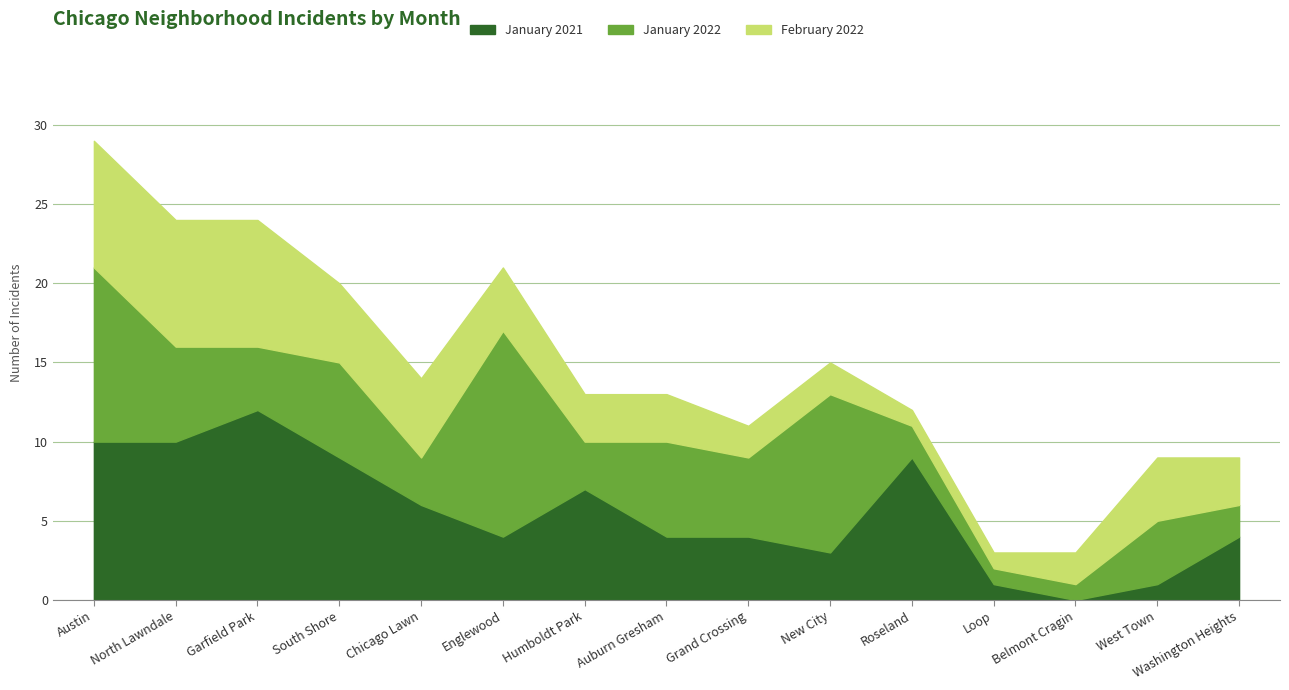

Reading right to left, list all the values displayed in this chart.

January 2021: Washington Heights=4	West Town=1	Belmont Cragin=0	Loop=1	Roseland=9	New City=3	Grand Crossing=4	Auburn Gresham=4	Humboldt Park=7	Englewood=4	Chicago Lawn=6	South Shore=9	Garfield Park=12	North Lawndale=10	Austin=10
January 2022: Washington Heights=2	West Town=4	Belmont Cragin=1	Loop=1	Roseland=2	New City=10	Grand Crossing=5	Auburn Gresham=6	Humboldt Park=3	Englewood=13	Chicago Lawn=3	South Shore=6	Garfield Park=4	North Lawndale=6	Austin=11
February 2022: Washington Heights=3	West Town=4	Belmont Cragin=2	Loop=1	Roseland=1	New City=2	Grand Crossing=2	Auburn Gresham=3	Humboldt Park=3	Englewood=4	Chicago Lawn=5	South Shore=5	Garfield Park=8	North Lawndale=8	Austin=8